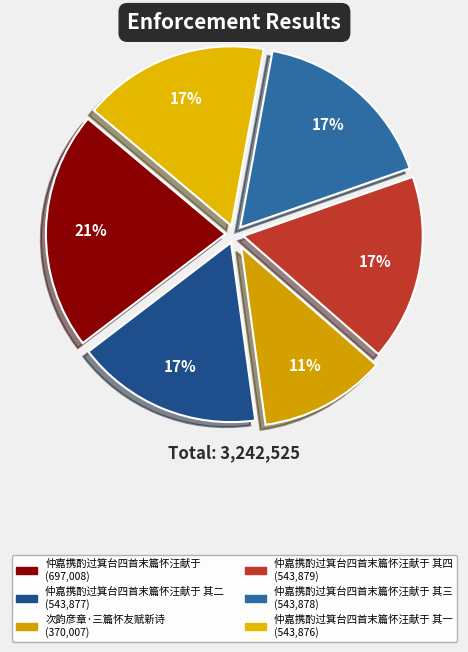

How many segments does this pie chart have?

6